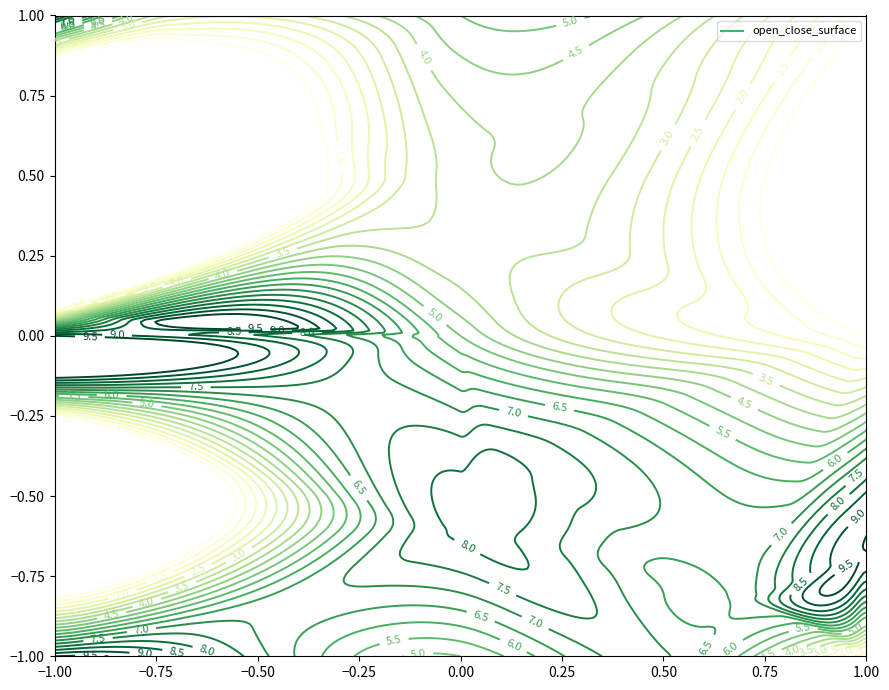

Is it true that open equals 1.2 at open?

False